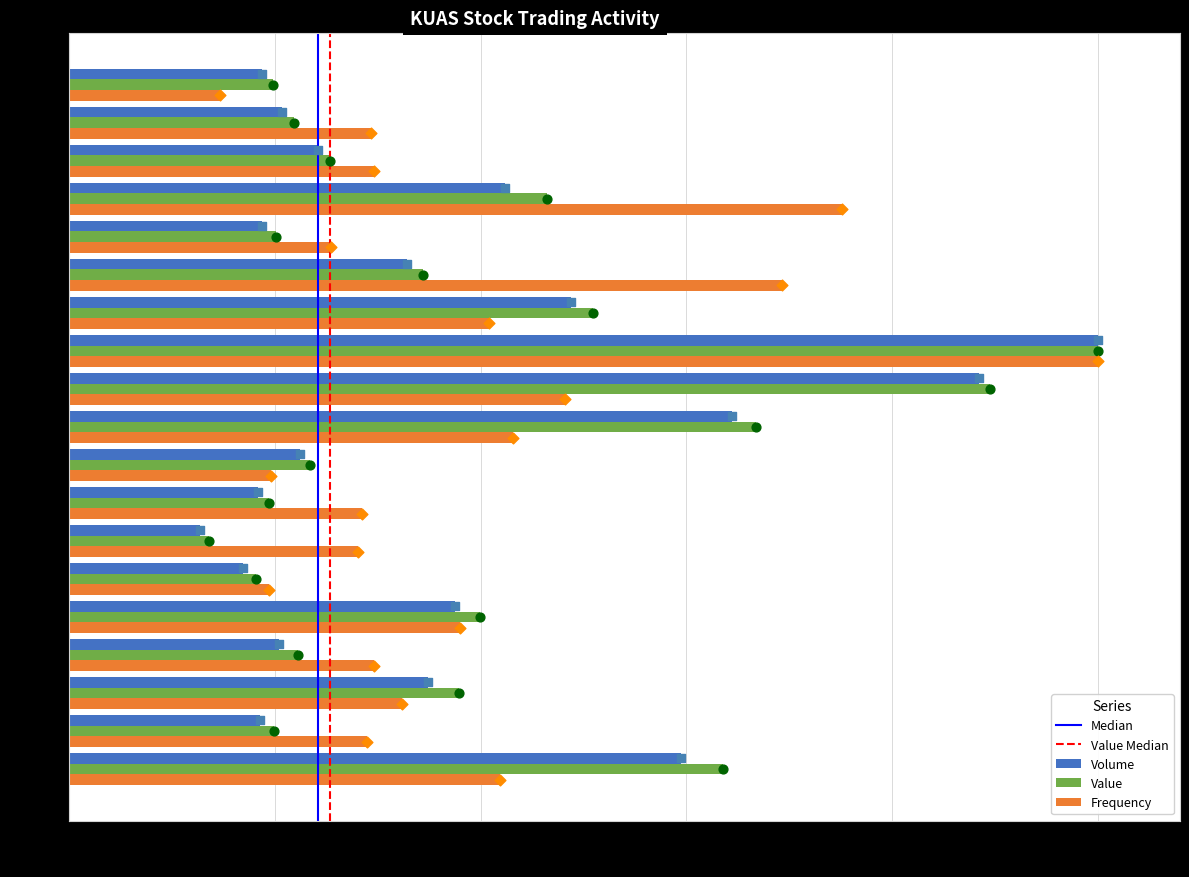

At which category is the sum across all series the highest?

20230116